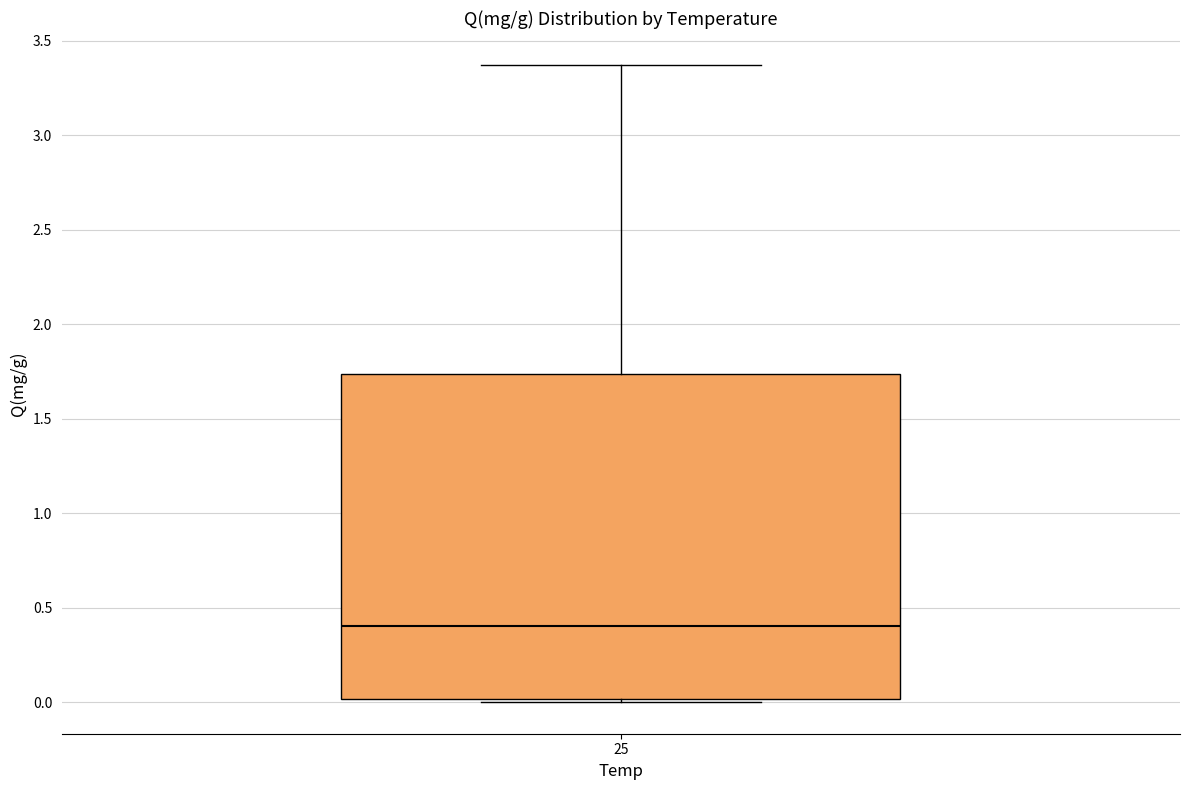

Read this box plot against the y-axis: the position of the median line, the range covered by the box, and the ends of both whiskers. The values are not printed on the chart, so give them approximately, as read against the axis.

median 0.40, box 0.00 to 1.75, whiskers 0.00 to 3.35